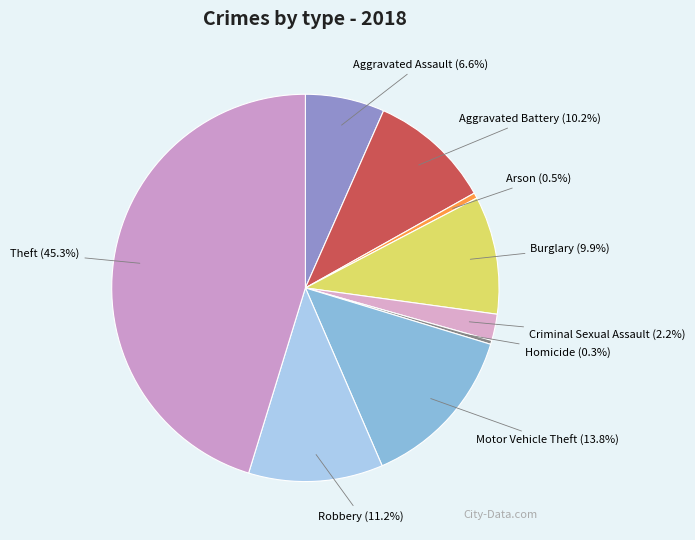

Does Arson represent more than half of the total?

No